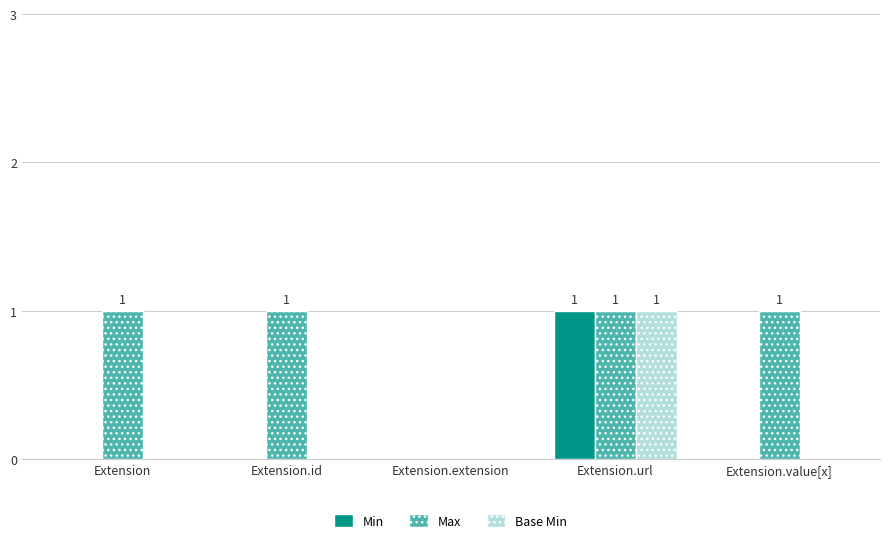

Which series has the largest total across all categories?

Max